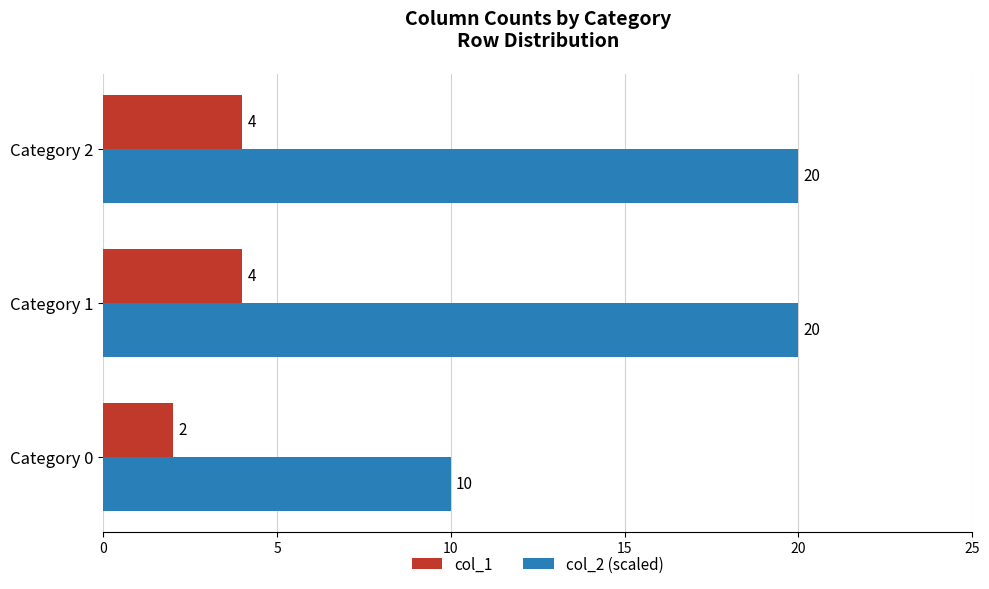

Rank the series at Category 1 from highest to lowest value.

col_2 (scaled), col_1